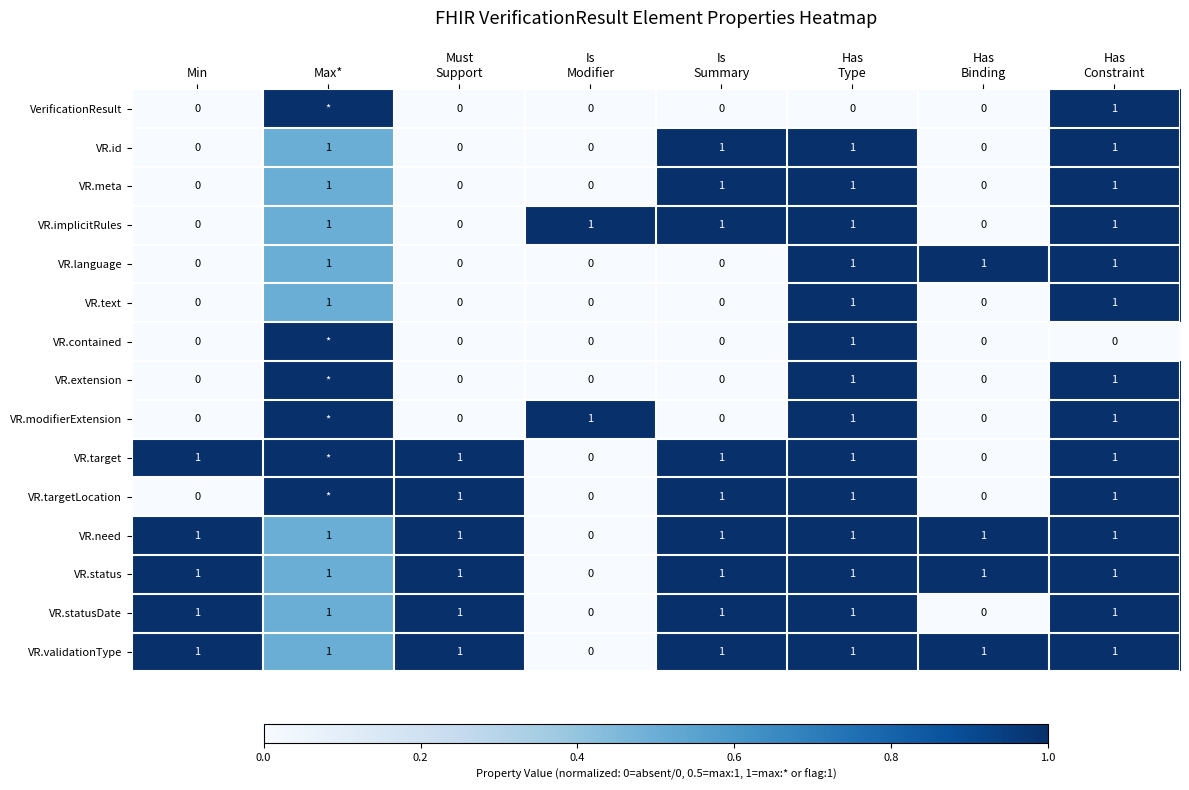

Count the VR.text values in the range 0 to 1.

8